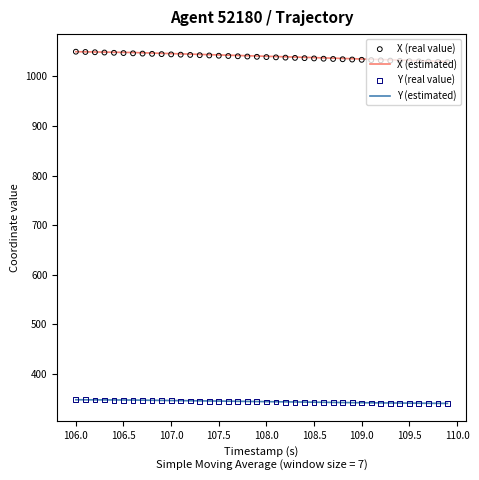

Which series reaches the minimum Y coordinate?

Y (real value)